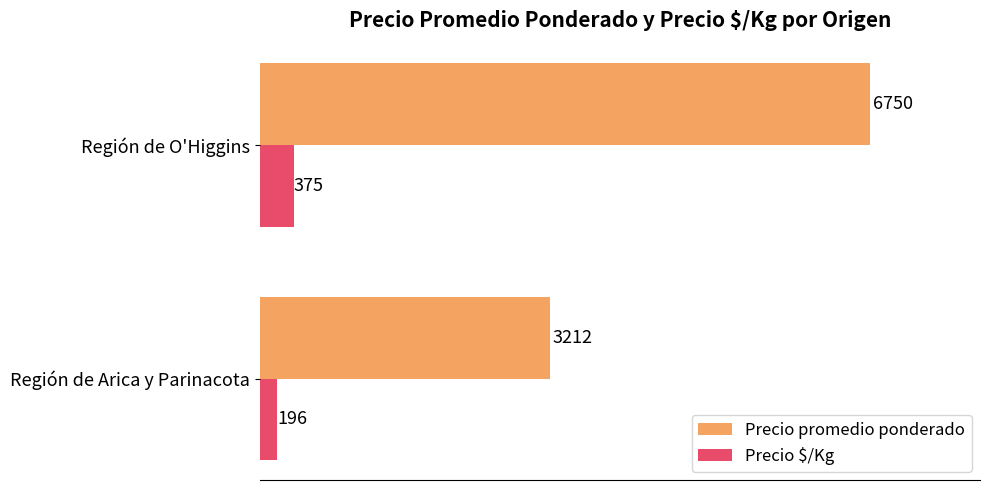

What is the minimum value shown in the chart?

196